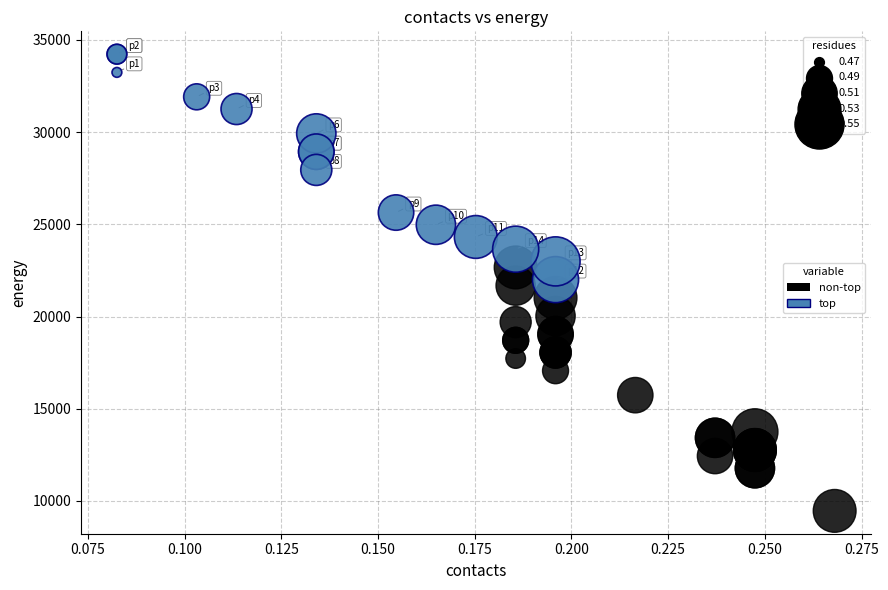

Which series reaches the maximum Y coordinate?

top